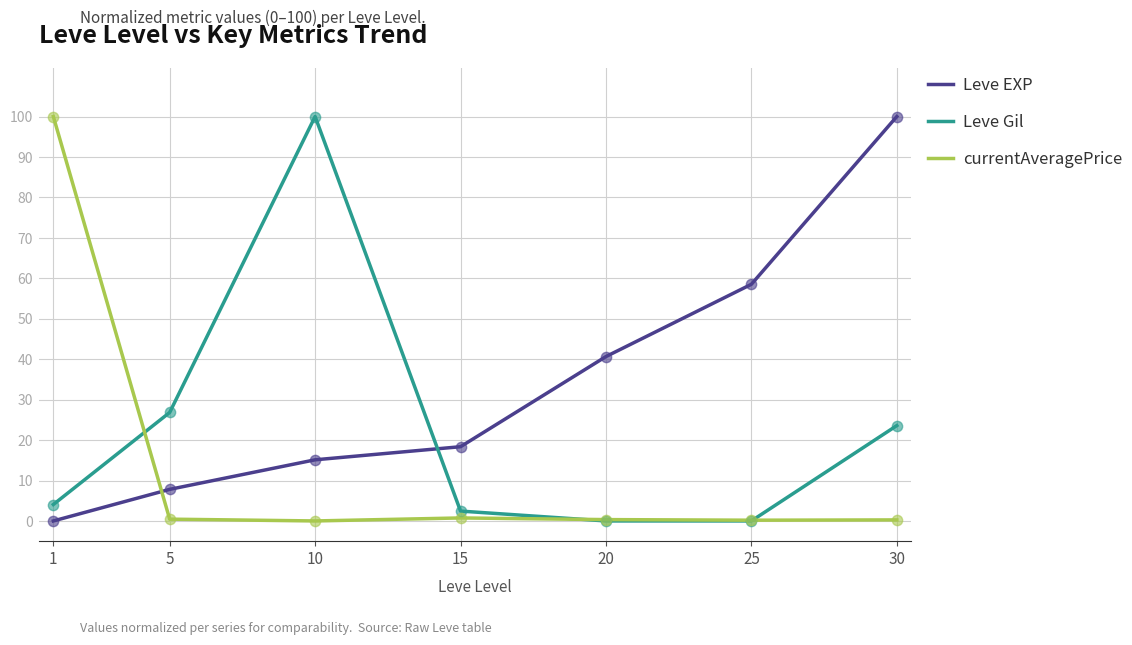

At how many categories does at least one series exceed 10?

7